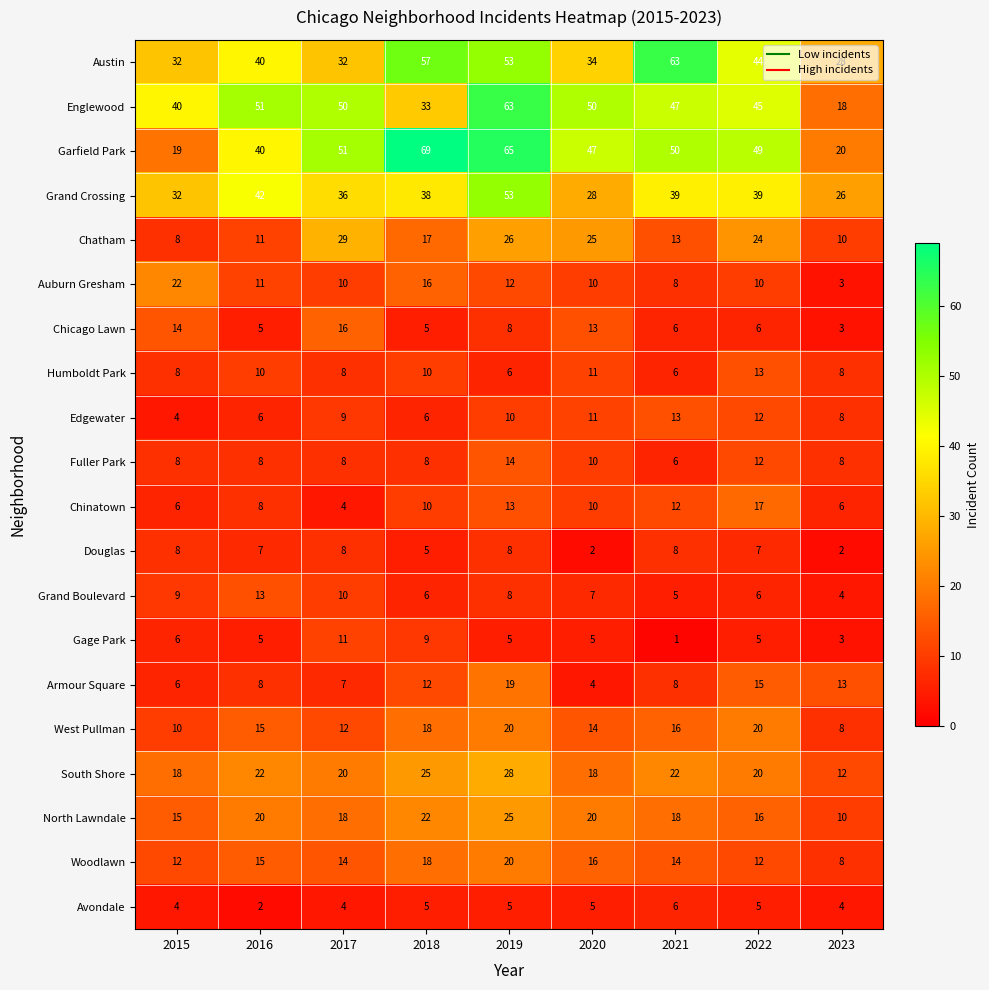

Which series has the largest total across all categories?

Garfield Park